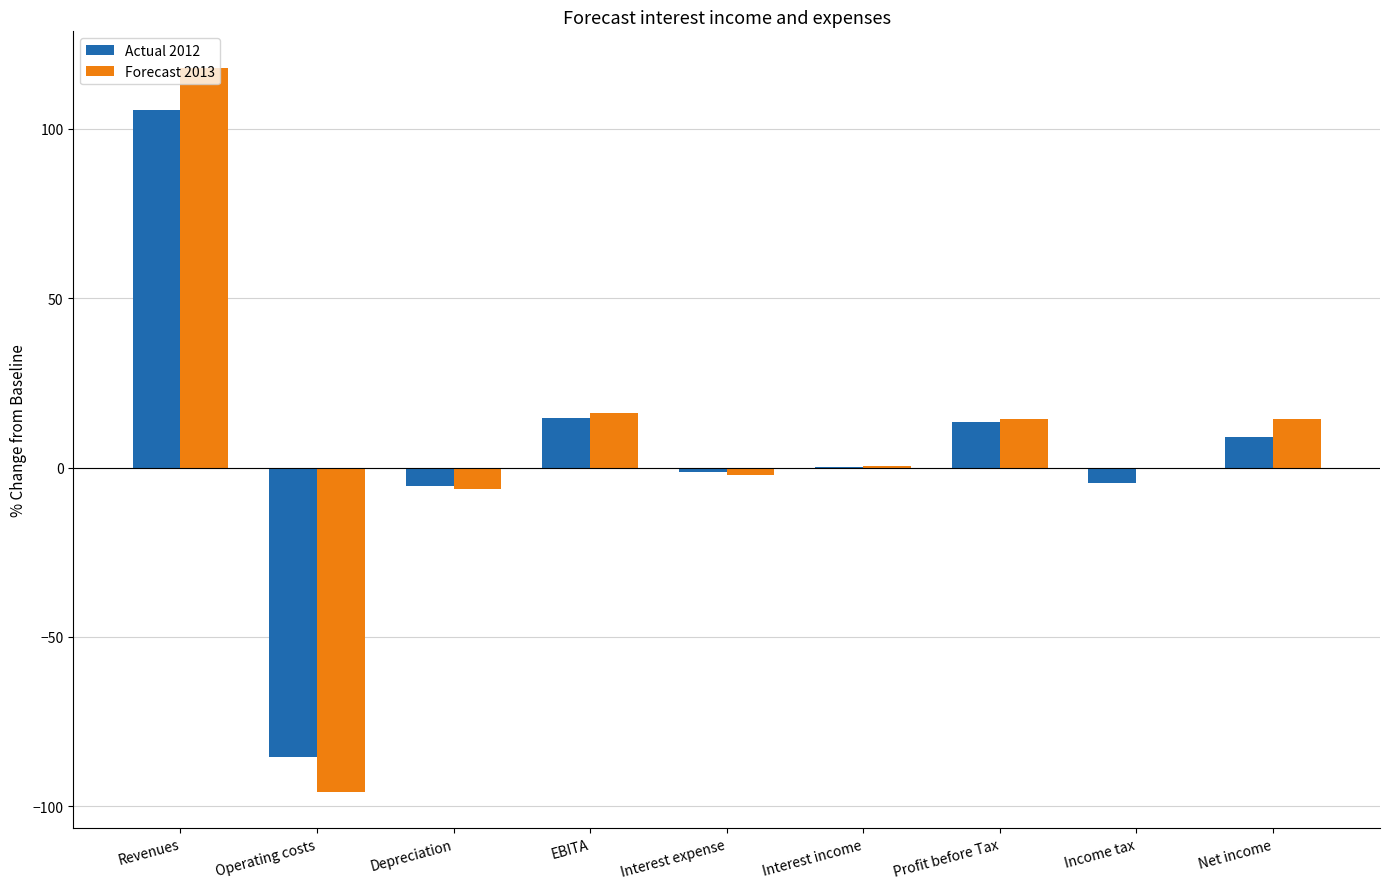

Where is Actual 2012 nearest to the value 10?

Net income